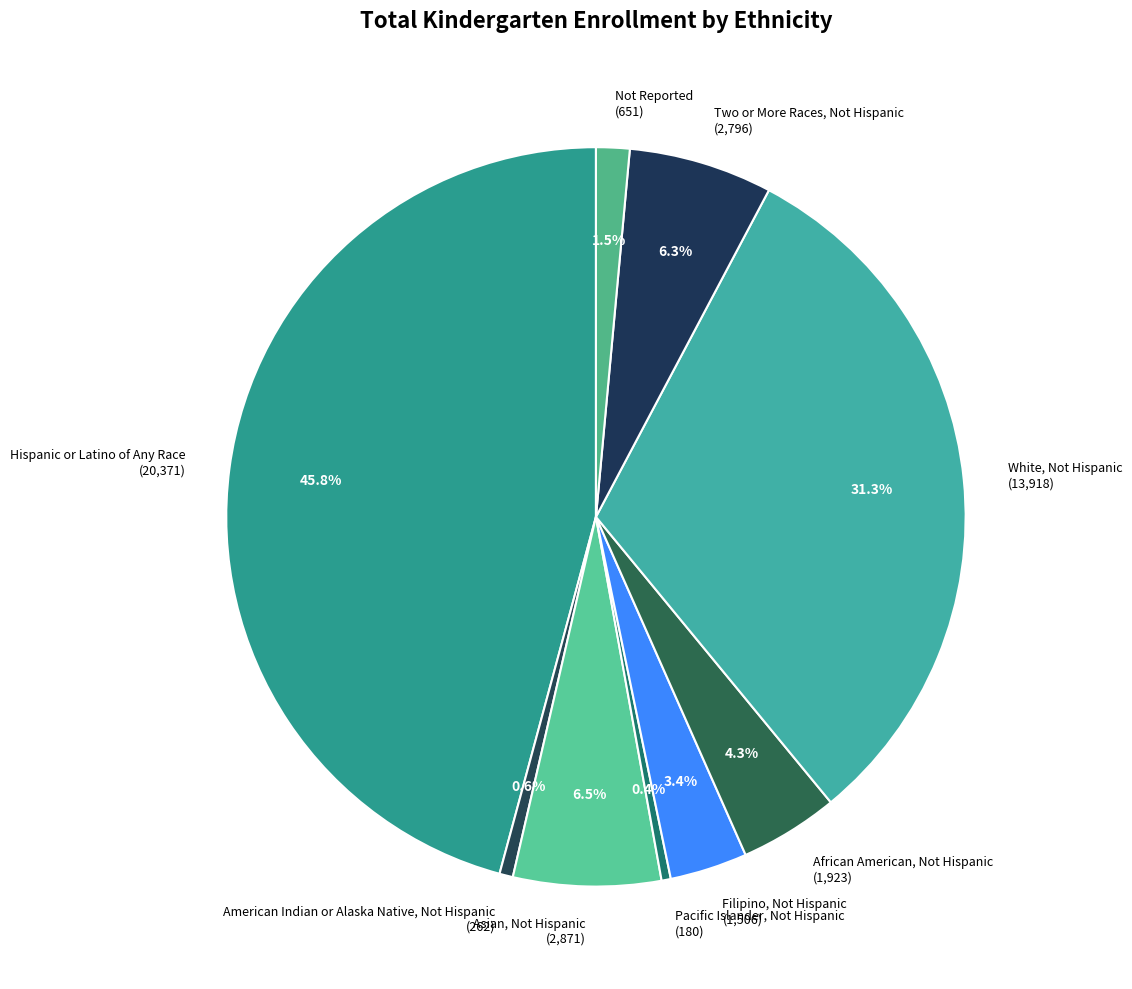

Is the sum of Asian, Not Hispanic (2,871) and African American, Not Hispanic (1,923) greater than half?

No